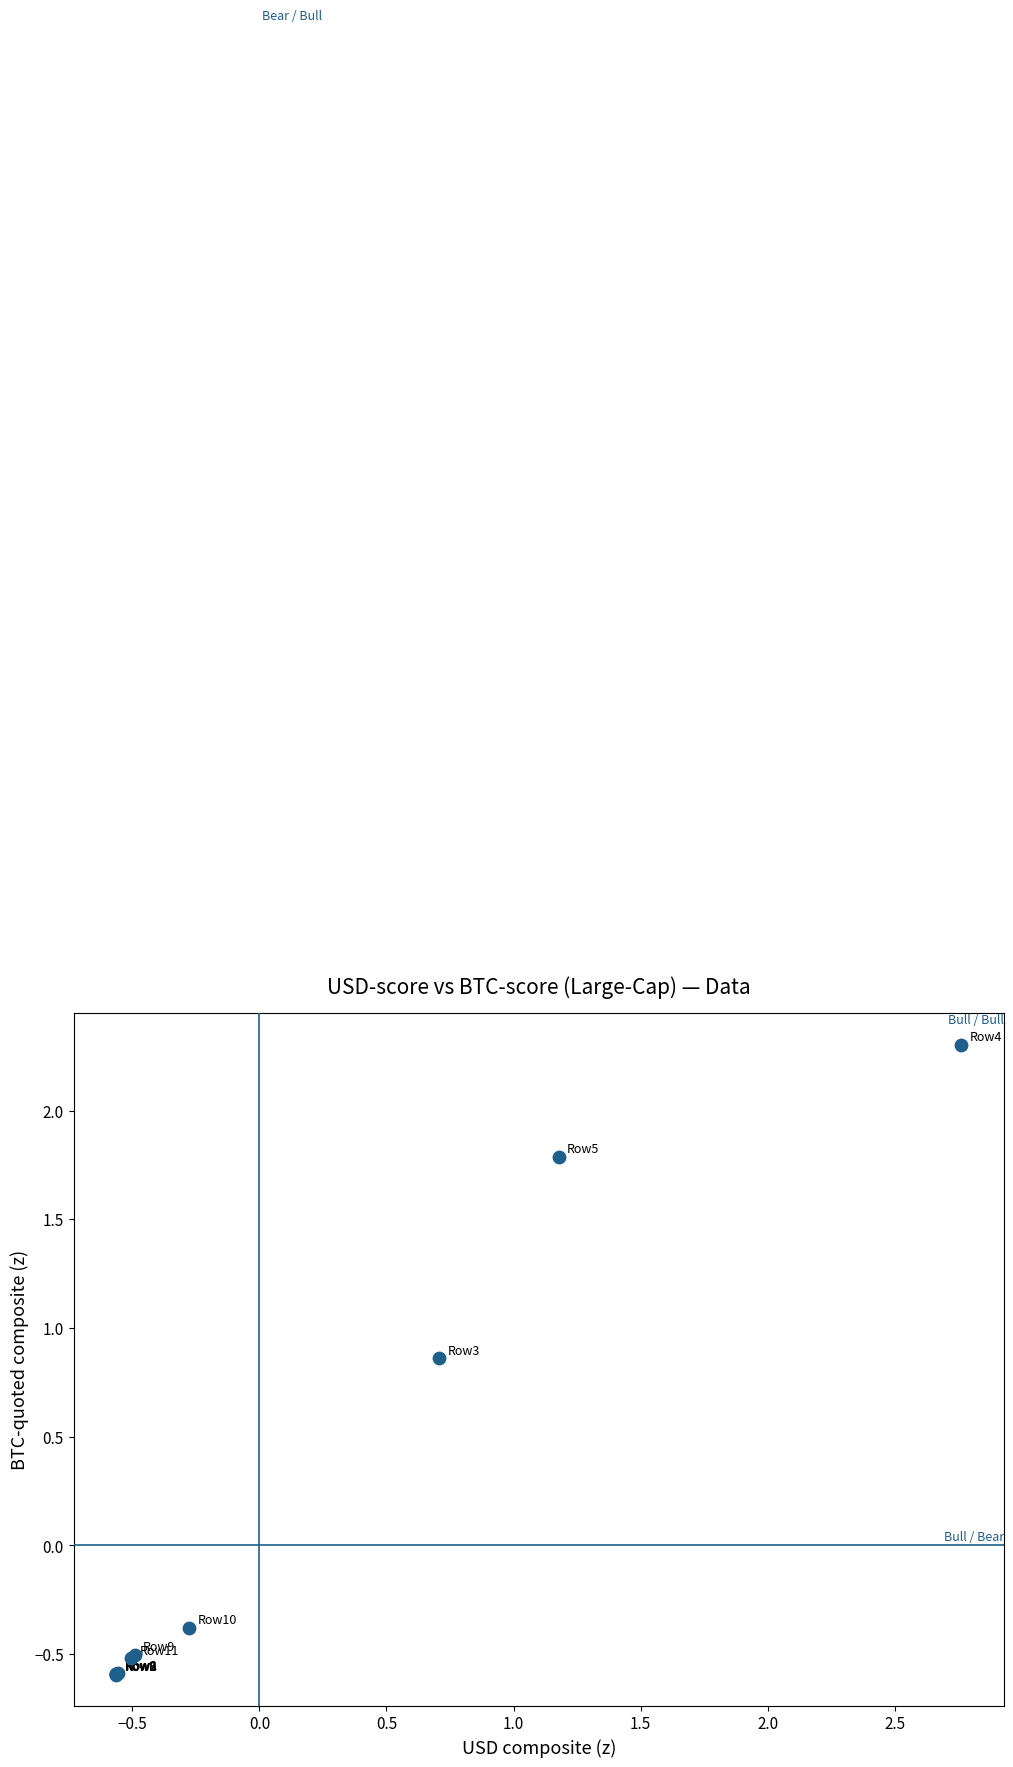

What Y value in the scatter plot is closest to 0?

-0.4